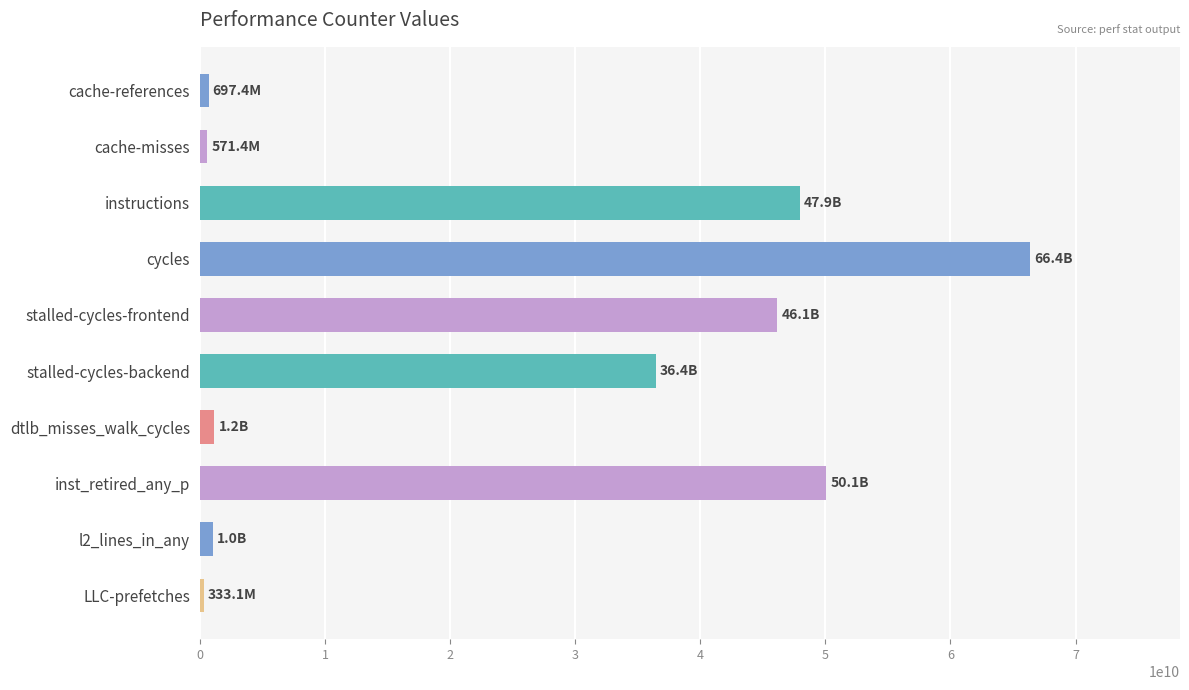

What is the ratio of the value at instructions to the value at stalled-cycles-frontend?

1.0